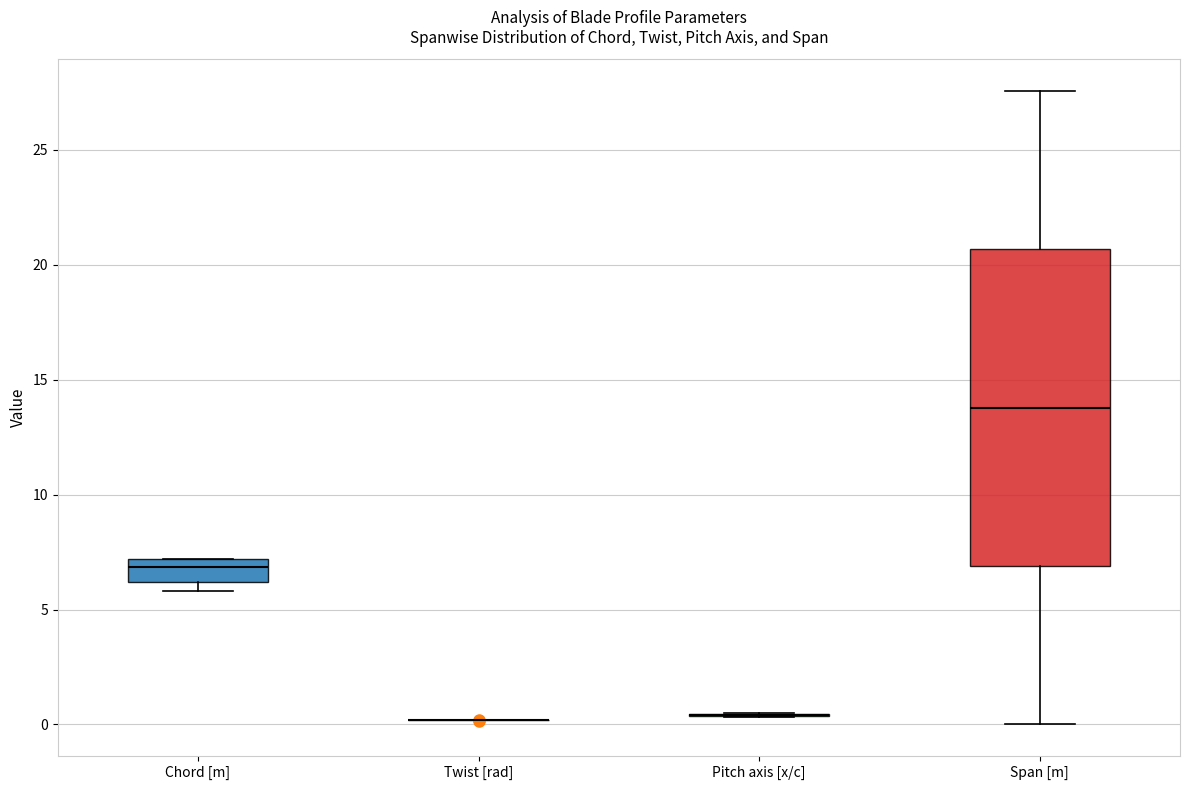

Where is the lower edge of the box for Chord [m] on the y-axis? The values are not printed on the chart, so give them approximately, as read against the axis.

6.0